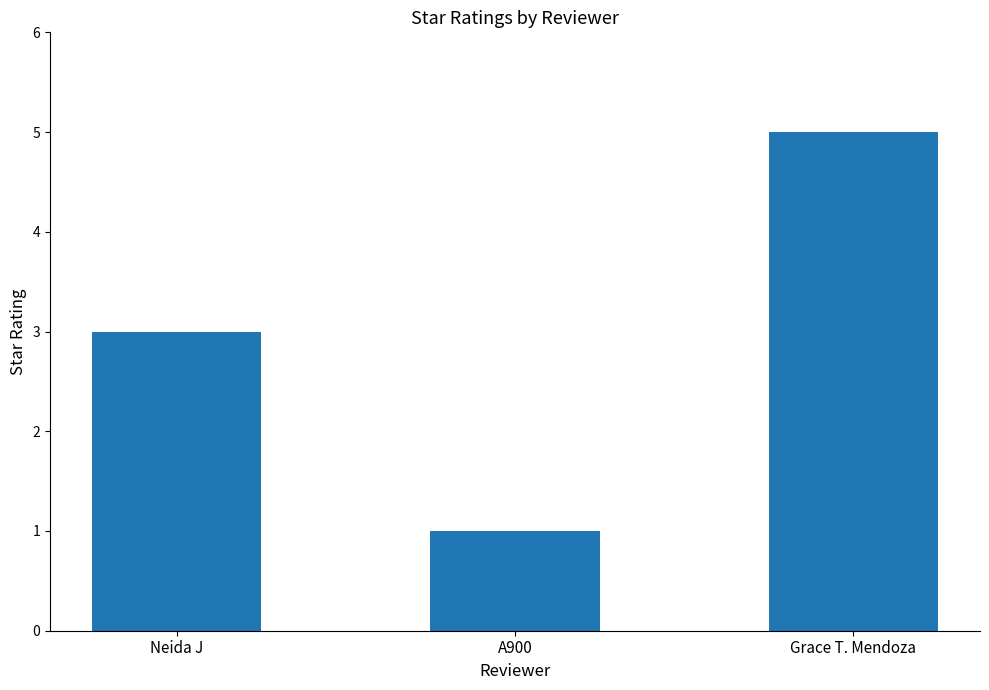

Rank the categories by value from lowest to highest.

A900, Neida J, Grace T. Mendoza